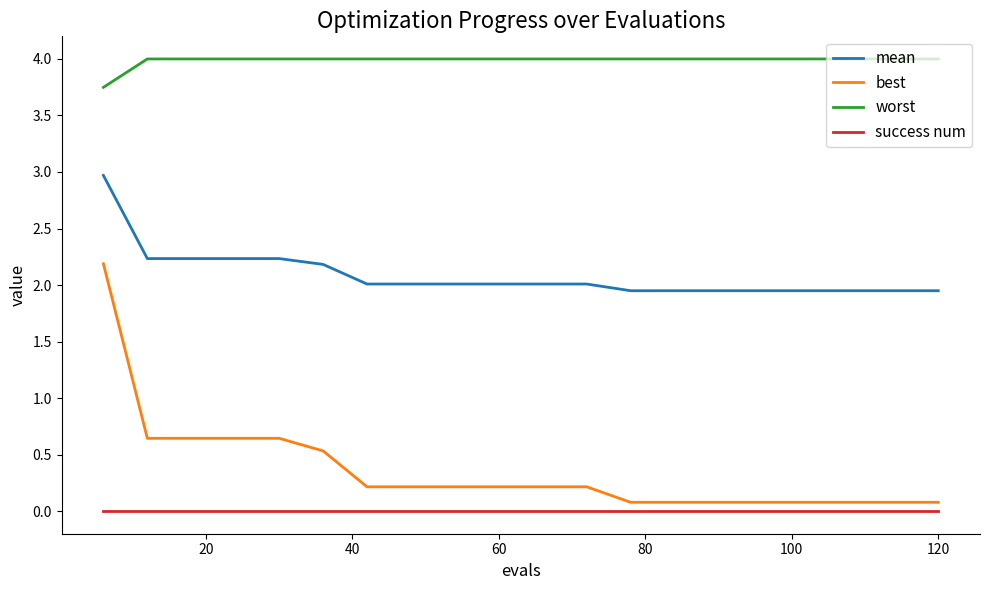

True or false: best and mean intersect in this chart.

False